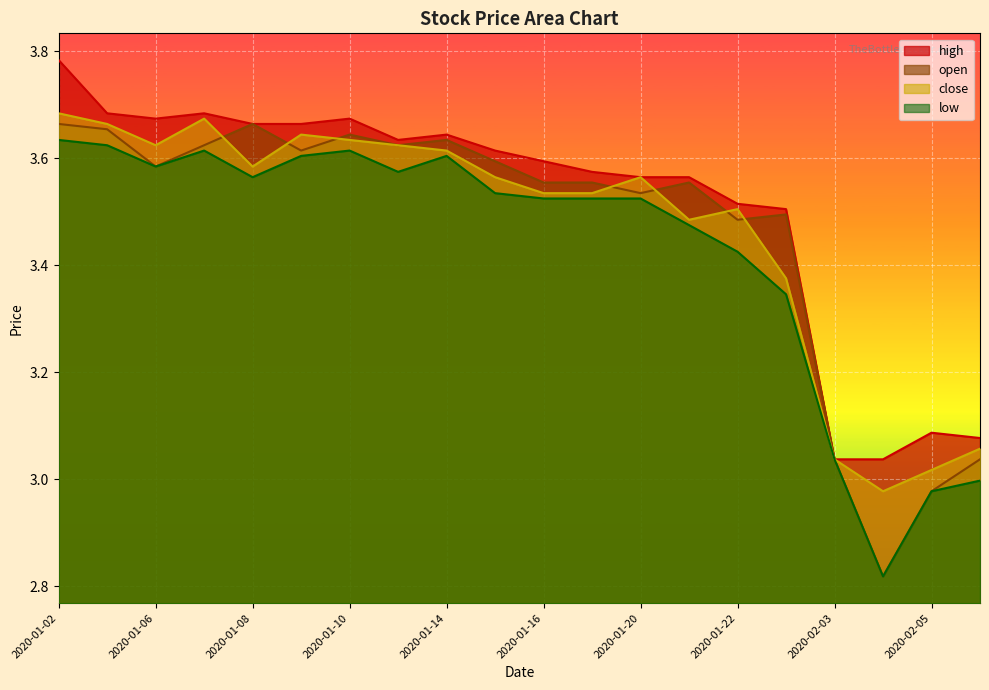

Which series has the widest spread of values?

open